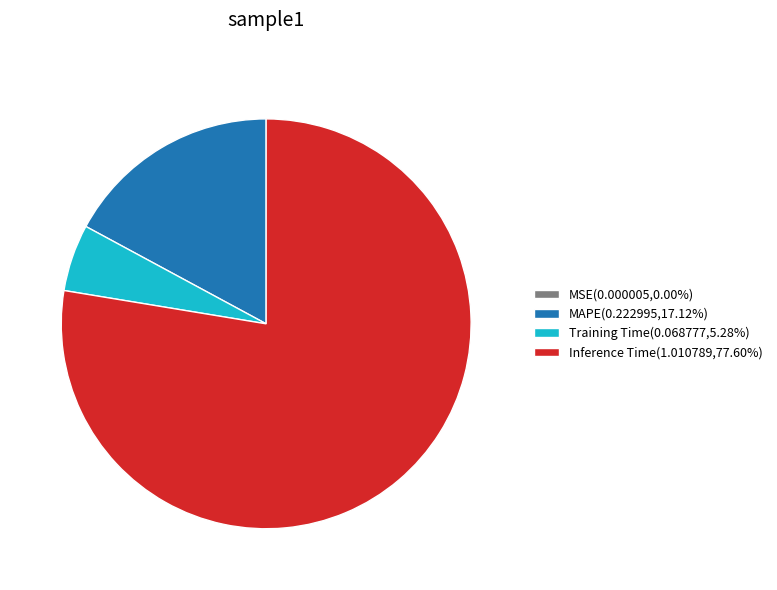

Combined, do MAPE(0.222995,17.12%) and Inference Time(1.010789,77.60%) account for over 50%?

Yes